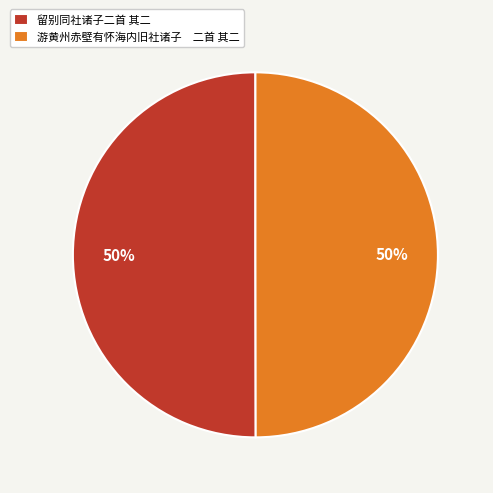

How many segments does this pie chart have?

2